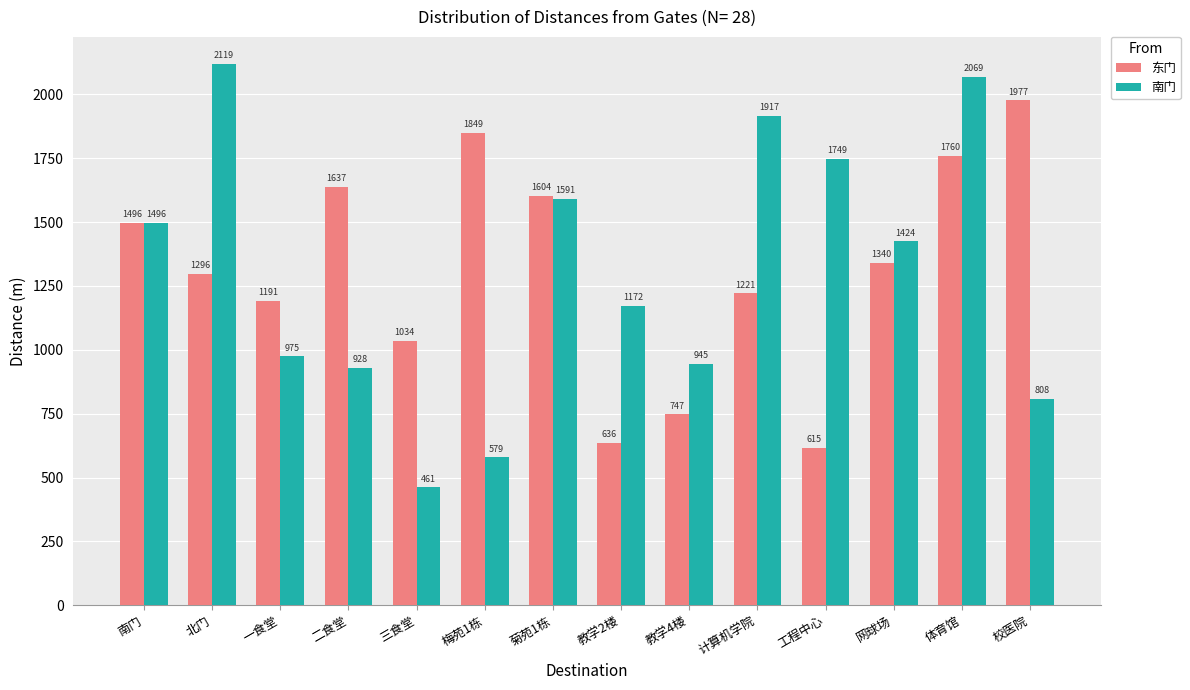

What are all the series names shown in the legend?

东门, 南门